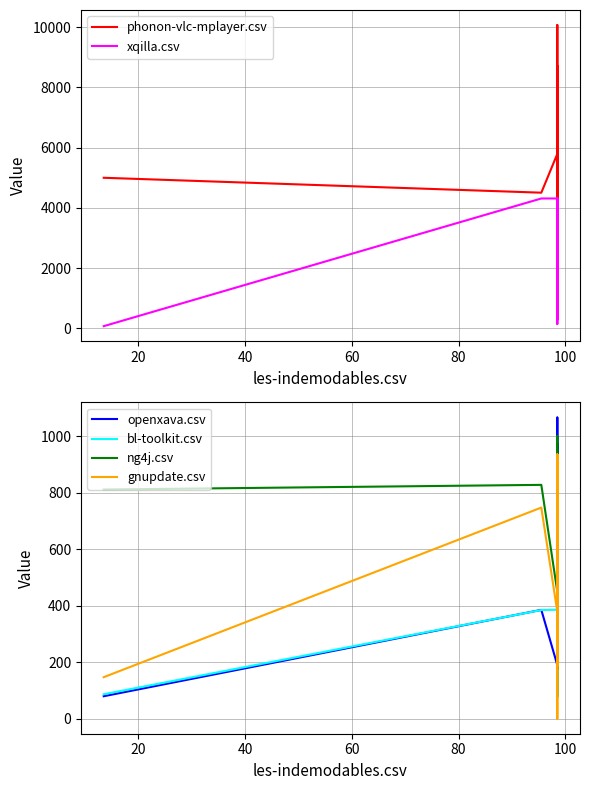

Reading left to right, what are all the values shown in this chart?

phonon-vlc-mplayer.csv: 4037.0	1788.0	8722.5	719.0	10073.0	7581.5	2431.5	4164.0	996.5	3697.5	446.5	3114.0	8251.0	5792.5	4503.5	4999.0
xqilla.csv: 699.5	2158.0	4311.0	1928.0	4311.0	2684.5	142.5	2552.5	2171.5	290.0	3839.0	1473.0	3669.5	4311.0	4311.0	68.5
openxava.csv: 972.5	878.0	870.5	385.0	1067.0	382.0	485.0	582.0	284.5	190.0	481.5	484.5	869.5	190.0	385.5	79.5
bl-toolkit.csv: 258.5	193.0	482.5	78.5	482.5	287.5	76.5	482.5	89.5	182.0	93.5	191.0	193.0	386.0	385.0	86.5
ng4j.csv: 82.5	358.0	727.0	628.5	1001.5	1001.5	358.0	455.5	178.0	531.0	178.0	273.5	437.5	449.5	828.5	812.0
gnupdate.csv: 472.5	471.5	936.0	655.5	936.0	936.0	188.0	753.0	188.0	660.5	748.0	0.0	365.0	379.0	748.0	147.0